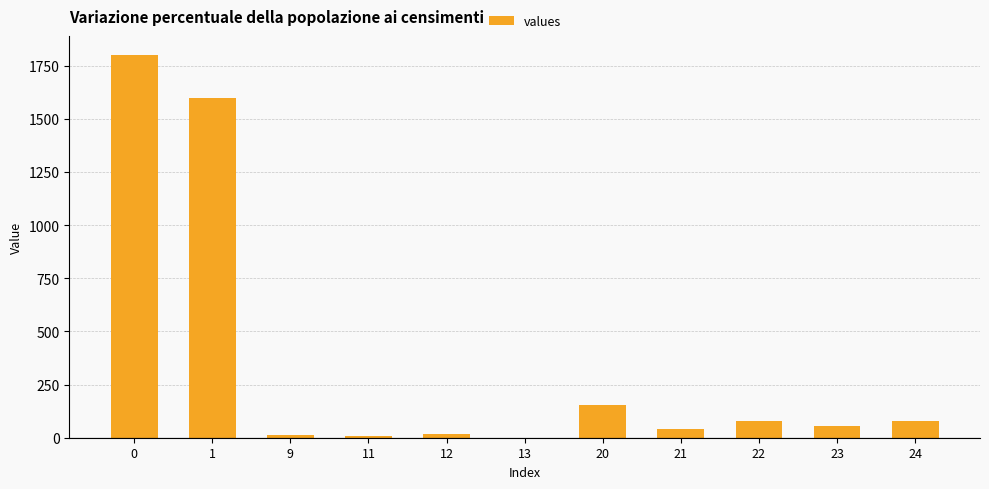

What is the change in value from 0 to 1?

-200